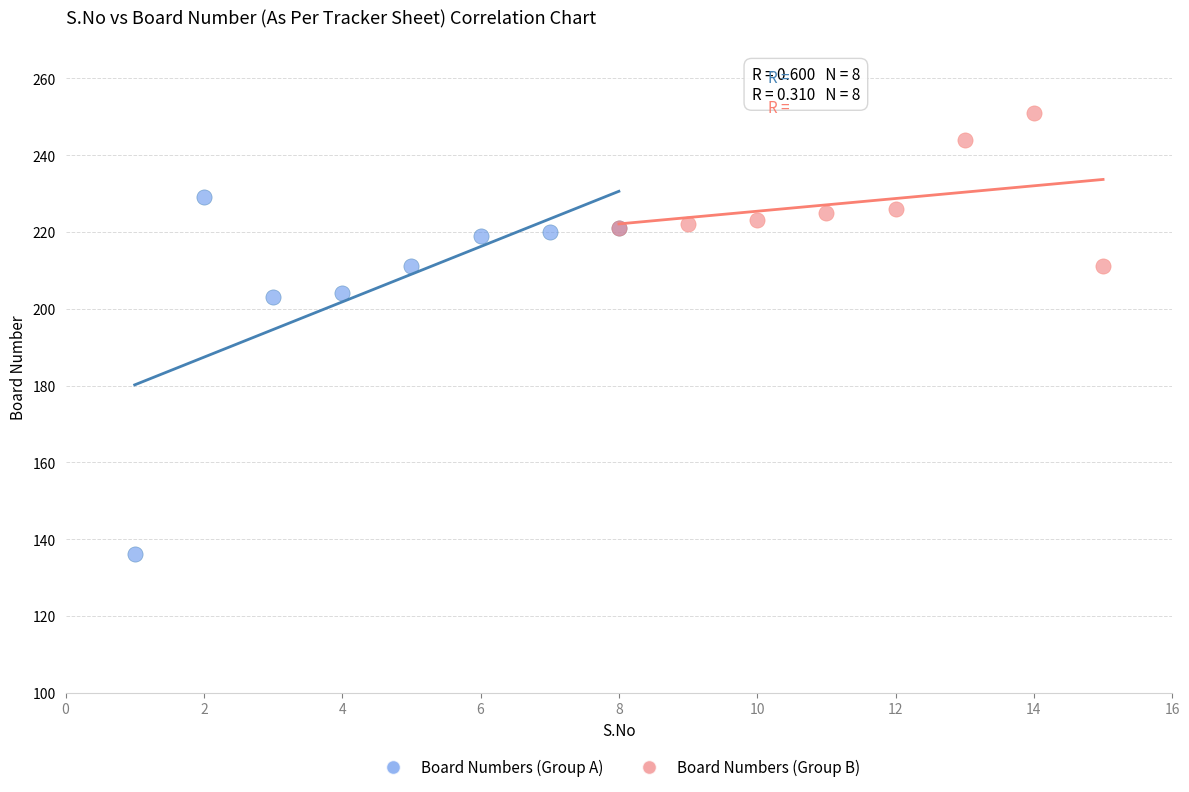

Which series contains the lowest Y value?

Board Numbers (Group A)